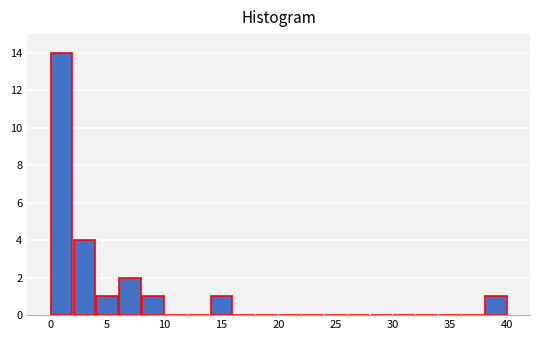

Reading left to right, transcribe this chart: for each bar, give the range it covers on the x-axis and its height. The values are not printed on the chart, so give them approximately, as read against the axis.

0 to 2: 14
2 to 4: 4
4 to 6: 1
6 to 8: 2
8 to 10: 1
10 to 12: 0
12 to 14: 0
14 to 16: 1
16 to 18: 0
18 to 20: 0
20 to 22: 0
22 to 24: 0
24 to 26: 0
26 to 28: 0
28 to 30: 0
30 to 32: 0
32 to 34: 0
34 to 36: 0
36 to 38: 0
38 to 40: 1